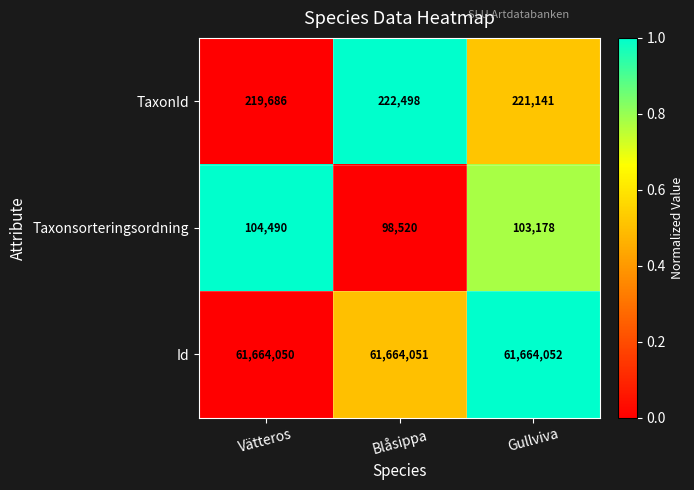

What is the sum of the Taxonsorteringsordning values at Gullviva and Vätteros?

207668